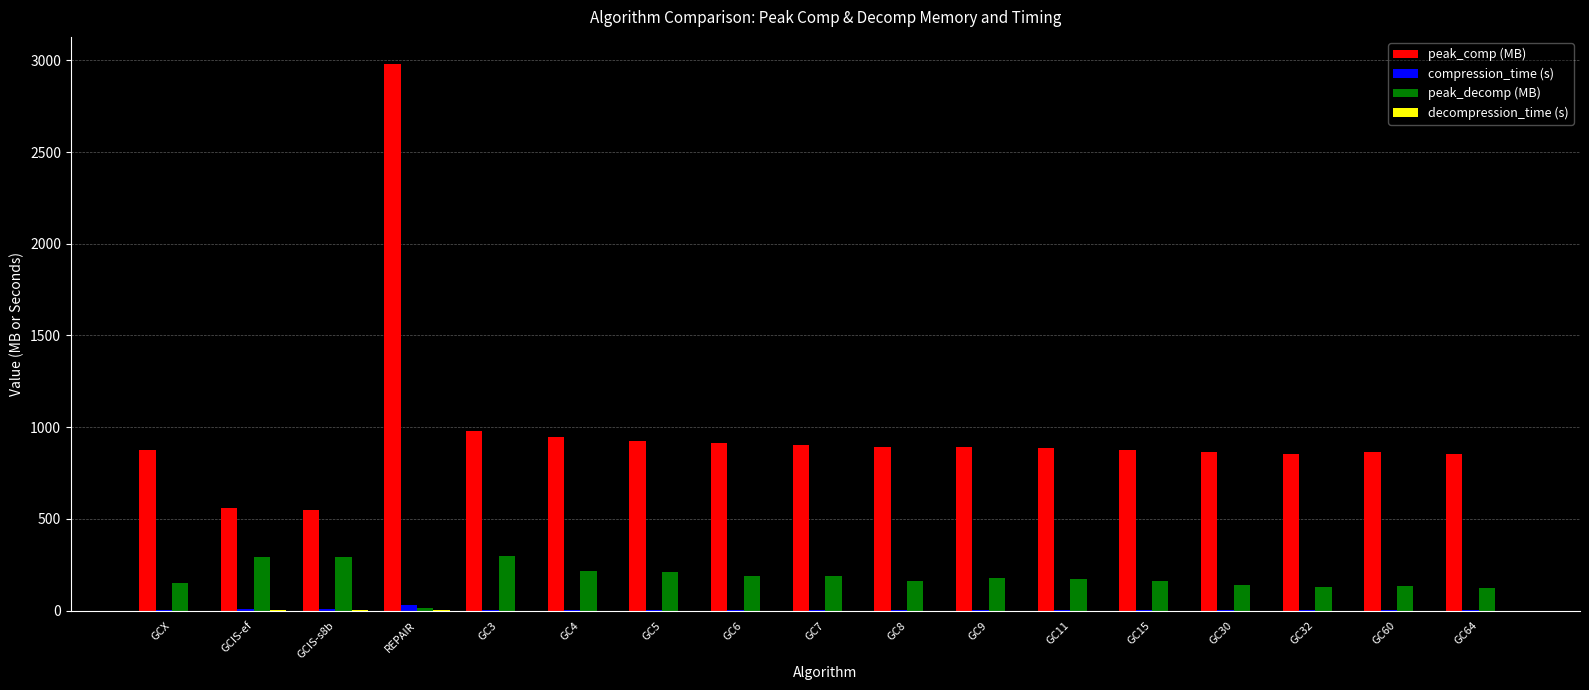

What is the sum of all peak_decomp (MB) values?

3053.9